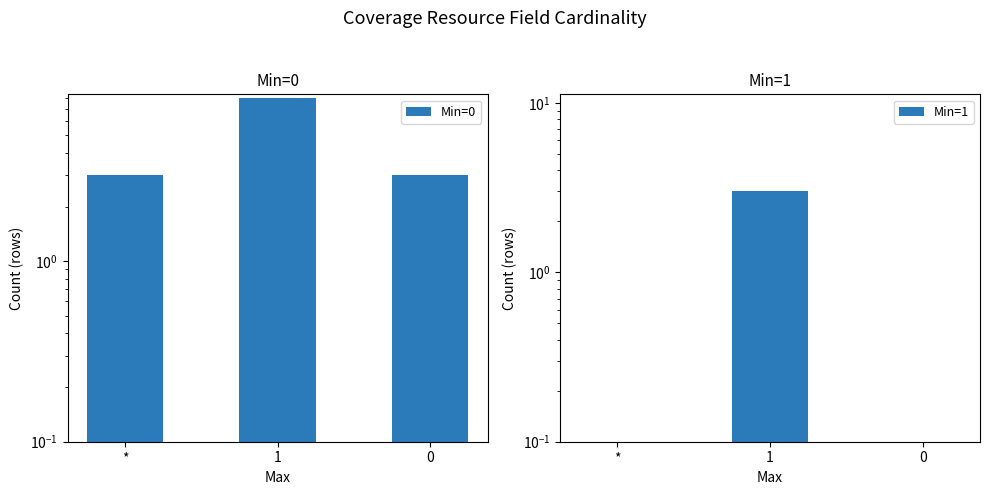

Count the number of data series in this chart.

2